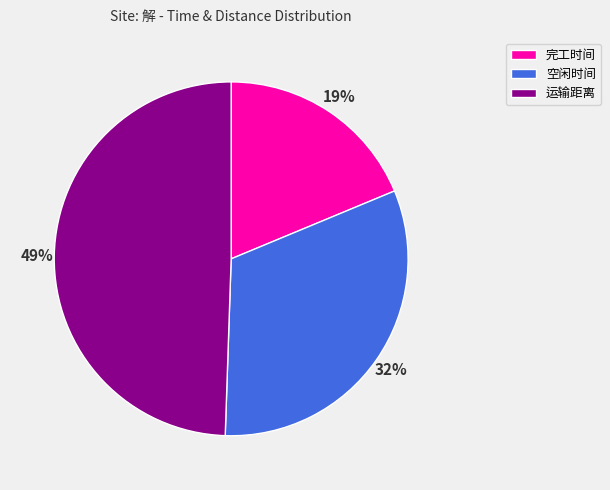

Is 运输距离 the majority of the pie?

No